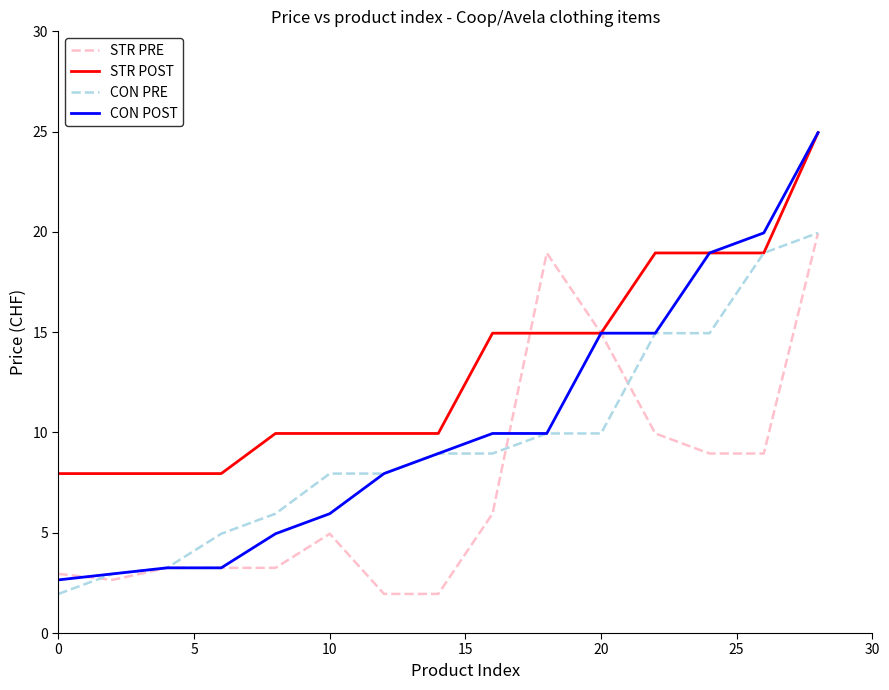

Which series has the largest total across all categories?

STR POST